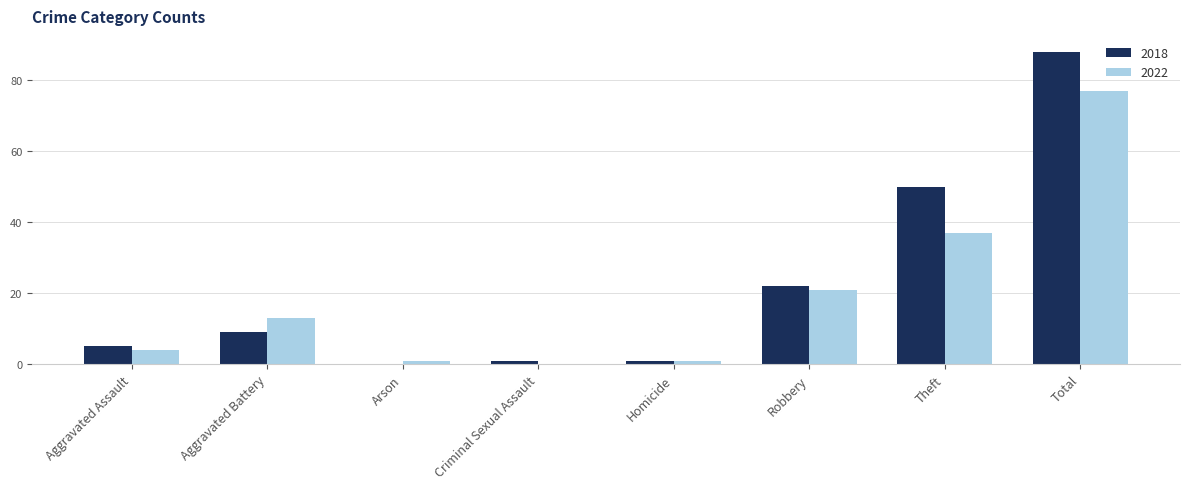

Is the value of 2018 at Robbery greater than the value of 2022 at Robbery?

Yes